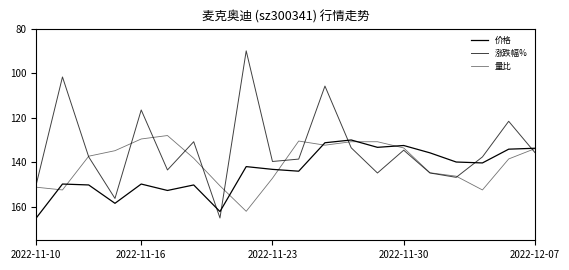

What is the difference between the maximum and minimum values in the 涨跌幅% series?

75.0